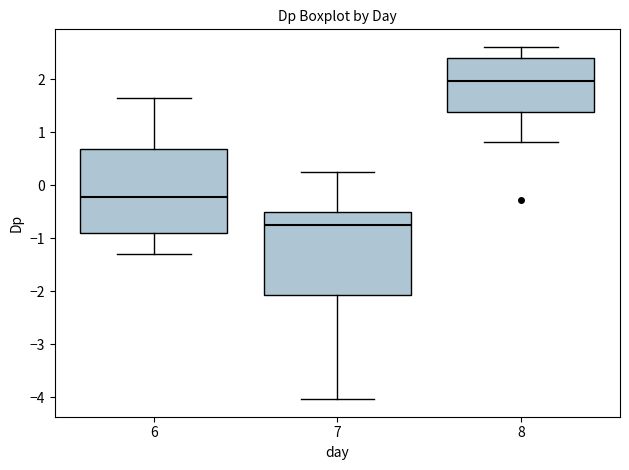

Which box's median line is the lowest?

7